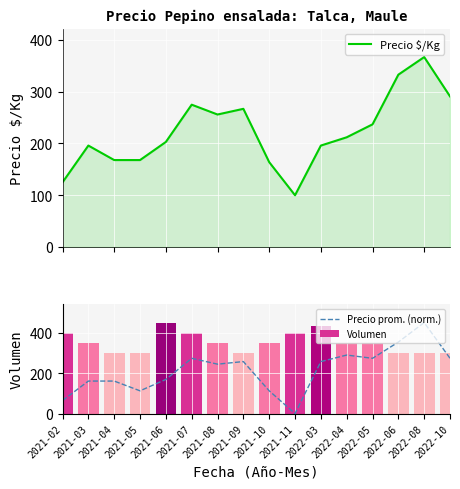

At which label does Precio $/Kg reach its minimum?

2021-11